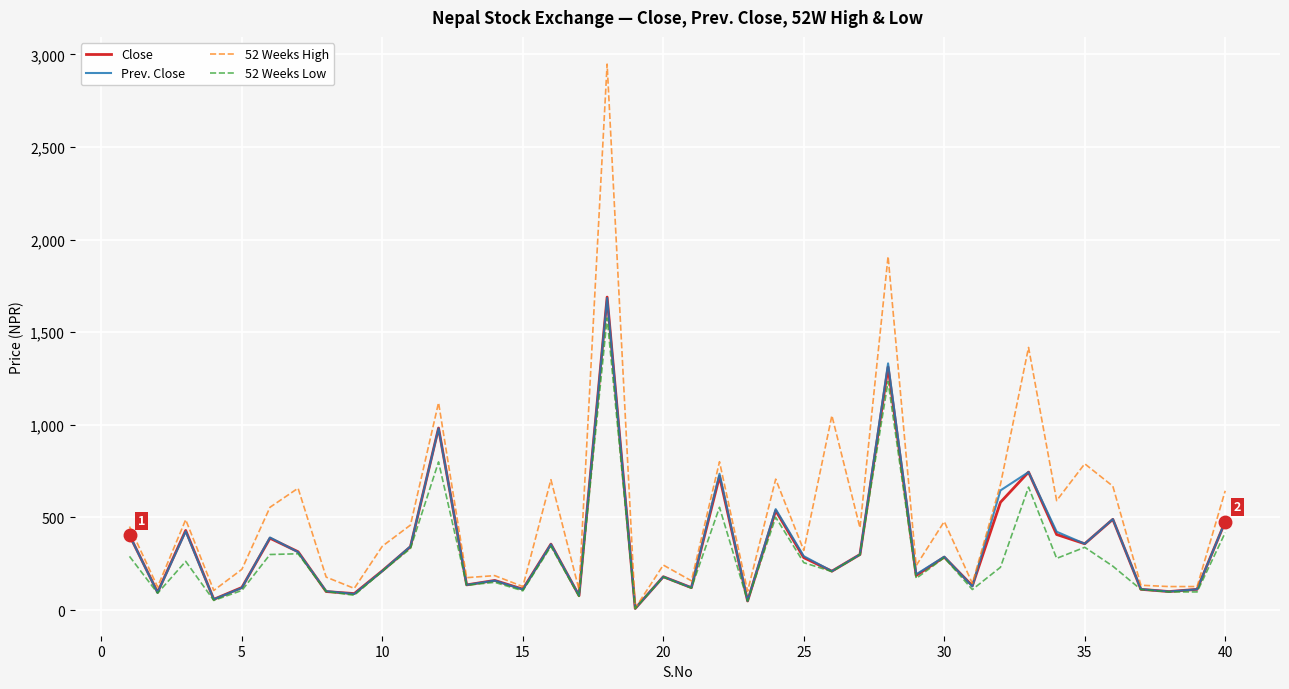

What is the maximum value for 52 Weeks High?

2948.0